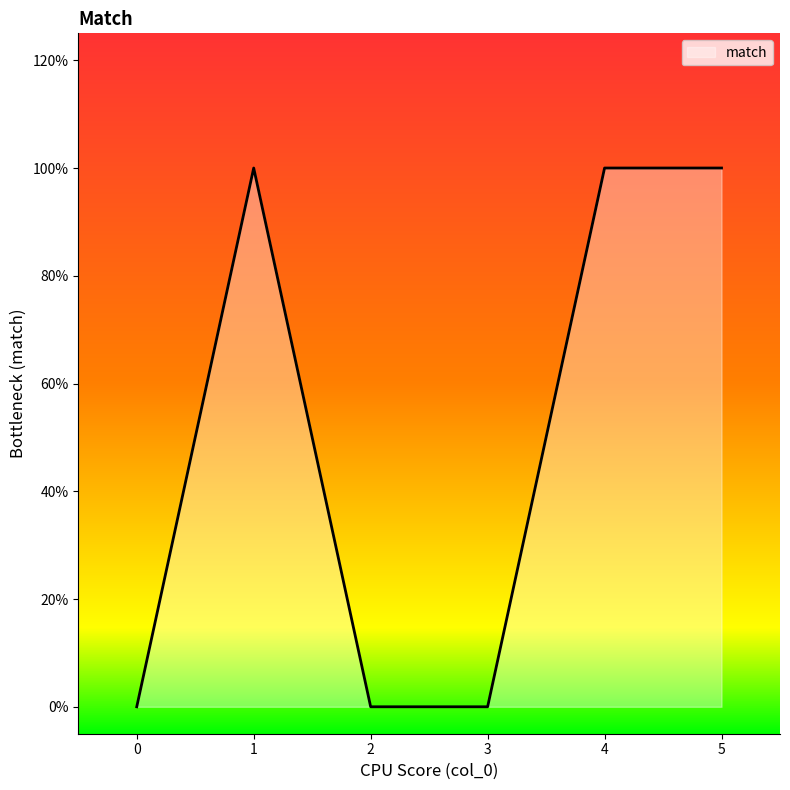

List the labels in order of value, smallest first.

0, 2, 3, 1, 4, 5